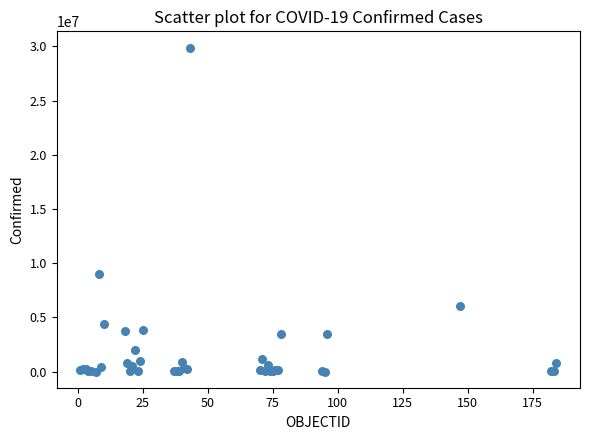

What Y value in the scatter plot is closest to 14947250?

9032162